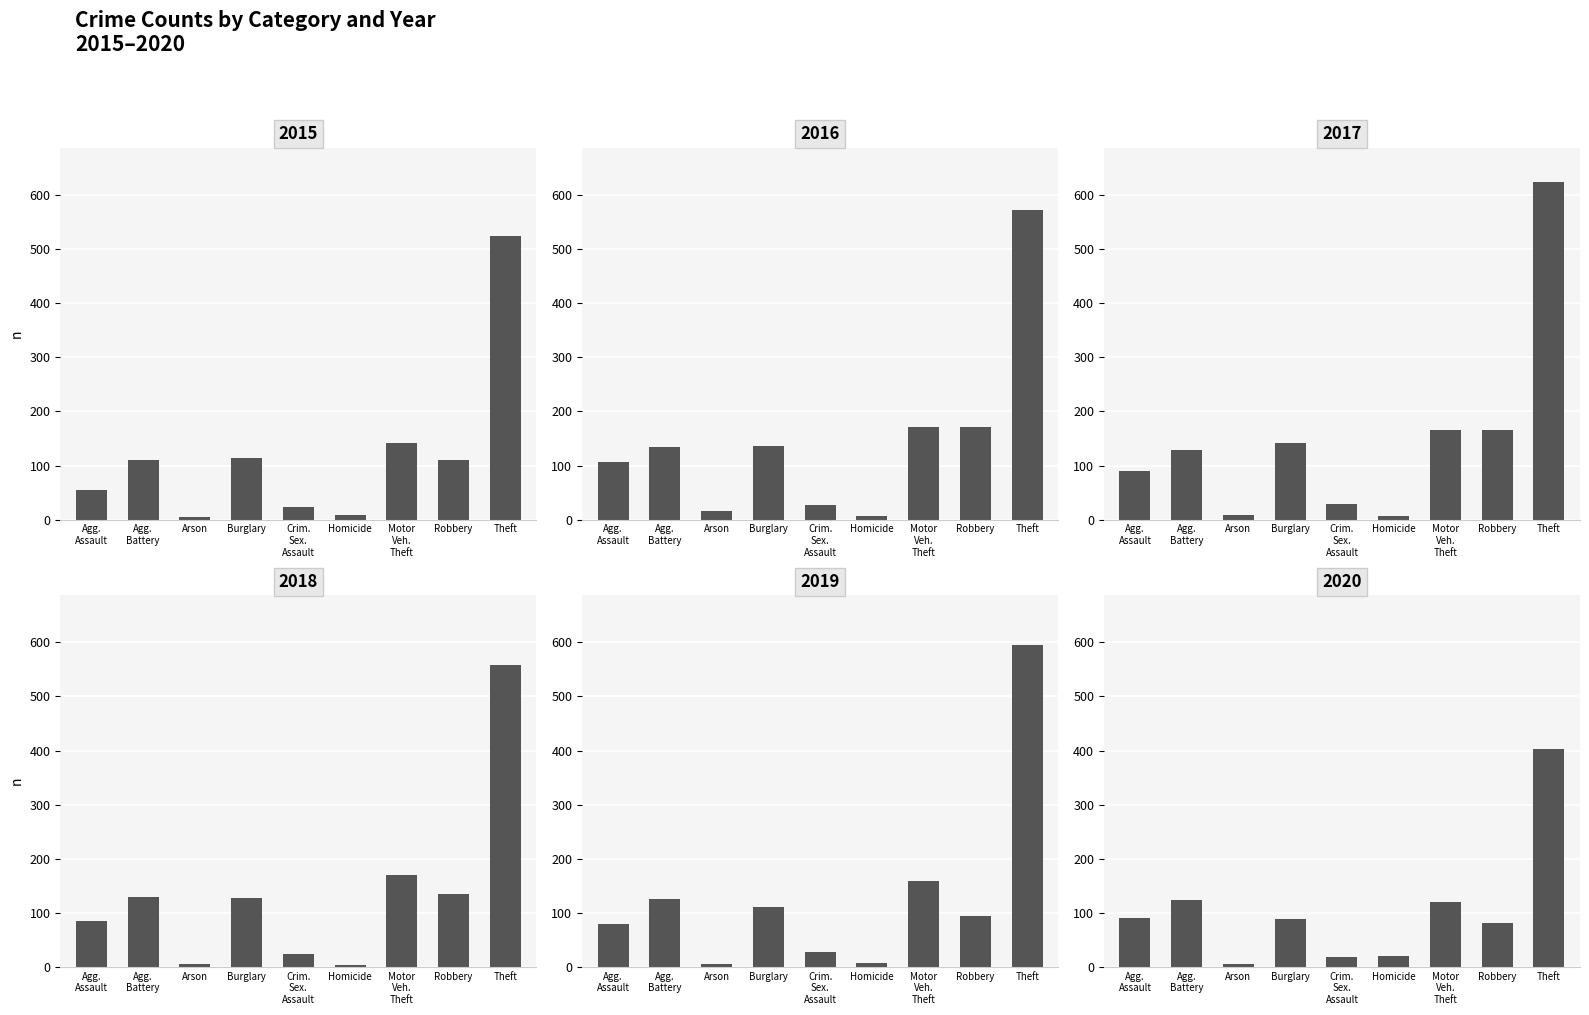

At which category is the sum across all series the highest?

Theft